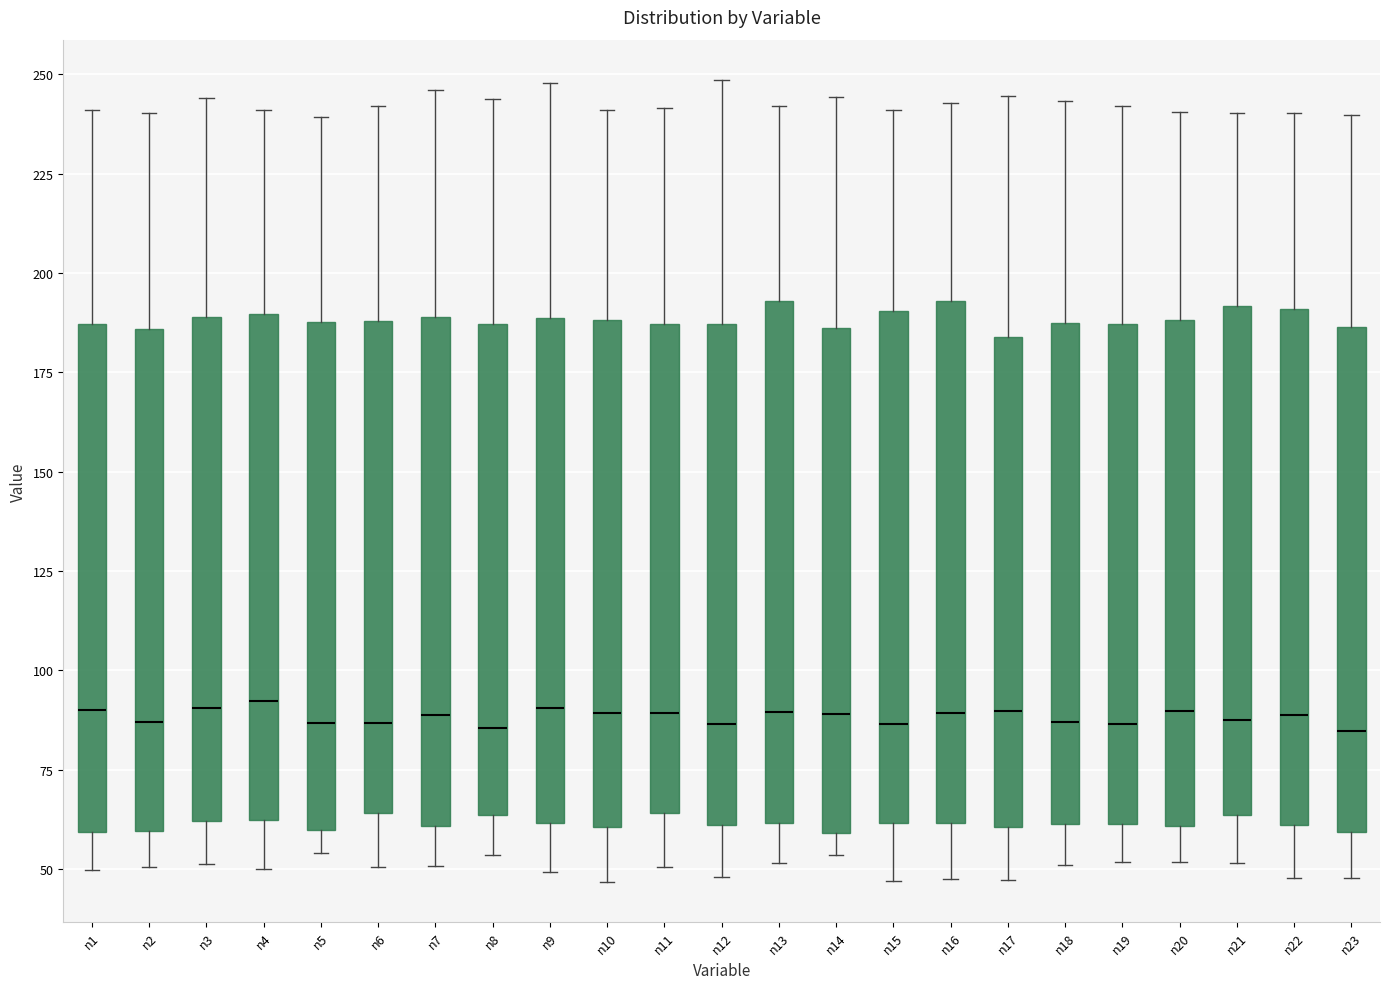

Reading left to right, read every box against the y-axis: the position of its median line, the range the box covers, and the ends of its whiskers. The values are not printed on the chart, so give them approximately, as read against the axis.

n1: median 90, box 60 to 185, whiskers 50 to 240
n2: median 85, box 60 to 185, whiskers 50 to 240
n3: median 90, box 60 to 190, whiskers 50 to 245
n4: median 90, box 60 to 190, whiskers 50 to 240
n5: median 85, box 60 to 190, whiskers 55 to 240
n6: median 85, box 65 to 190, whiskers 50 to 240
n7: median 90, box 60 to 190, whiskers 50 to 245
n8: median 85, box 65 to 185, whiskers 55 to 245
n9: median 90, box 60 to 190, whiskers 50 to 250
n10: median 90, box 60 to 190, whiskers 45 to 240
n11: median 90, box 65 to 185, whiskers 50 to 240
n12: median 85, box 60 to 185, whiskers 50 to 250
n13: median 90, box 60 to 195, whiskers 50 to 240
n14: median 90, box 60 to 185, whiskers 55 to 245
n15: median 85, box 60 to 190, whiskers 45 to 240
n16: median 90, box 60 to 195, whiskers 50 to 245
n17: median 90, box 60 to 185, whiskers 45 to 245
n18: median 85, box 60 to 185, whiskers 50 to 245
n19: median 85, box 60 to 185, whiskers 50 to 240
n20: median 90, box 60 to 190, whiskers 50 to 240
n21: median 90, box 65 to 190, whiskers 50 to 240
n22: median 90, box 60 to 190, whiskers 50 to 240
n23: median 85, box 60 to 185, whiskers 50 to 240